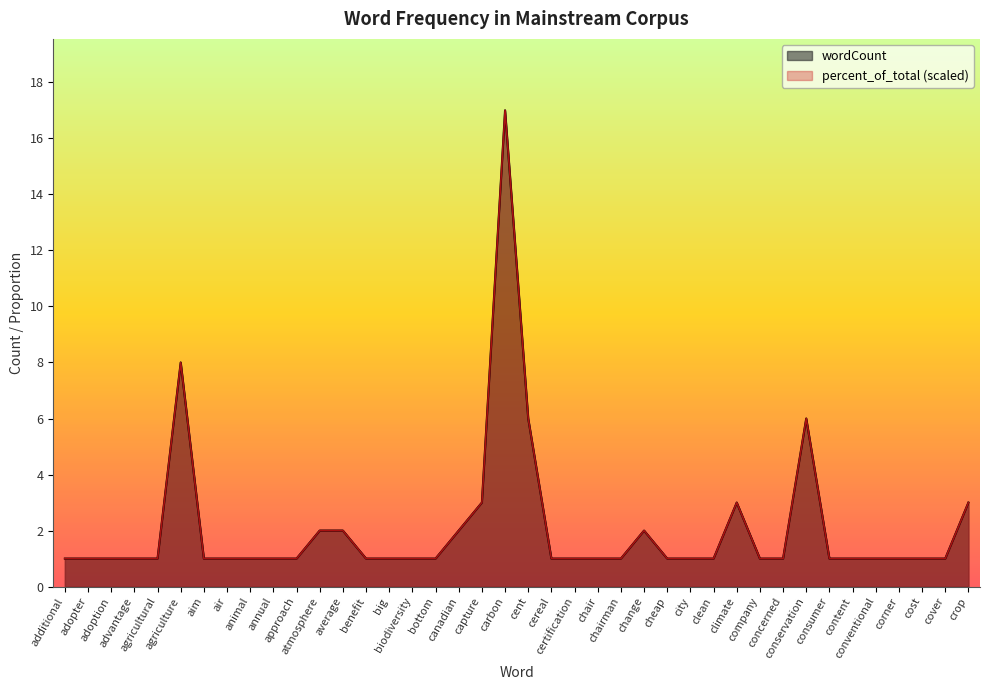

What is the sum of all percent_of_total values?

83.0